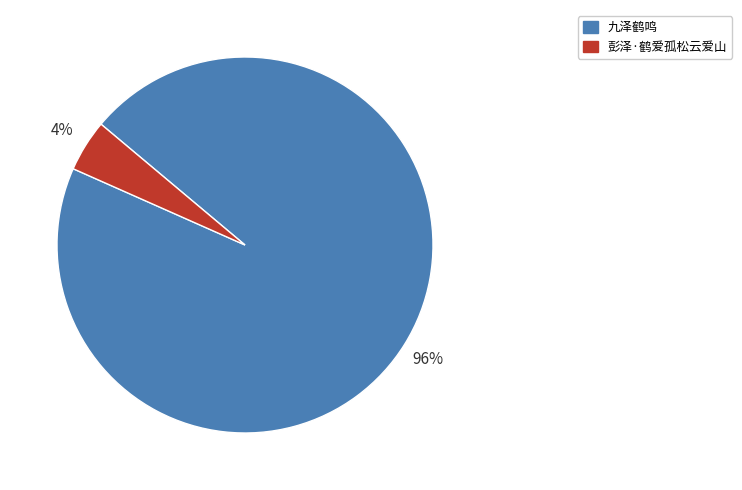

Is the sum of 九泽鹤鸣 and 彭泽·鹤爱孤松云爱山 greater than half?

Yes